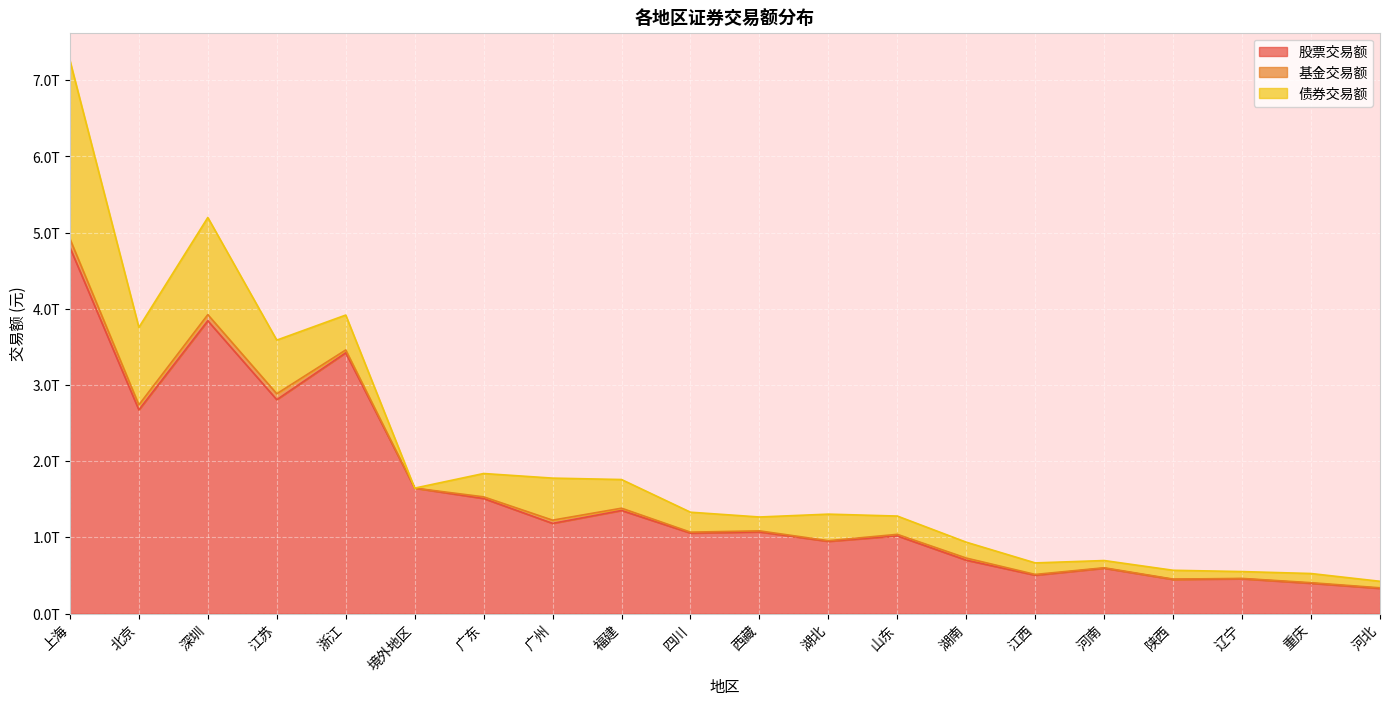

Reading right to left, extract all data points from this chart.

股票交易额: 河北=331014887541.4	重庆=398008815577.2	辽宁=457037968664.5	陕西=448156952246.6	河南=595620555505.8	江西=503859425423.8	湖南=700823945861.0	山东=1019664189739.9	湖北=948190637986.7	西藏=1071947670684.5	四川=1056553214086.0	福建=1353249844408.7	广州=1183975288770.4	广东=1510323761085.4	境外地区=1646868298240.6	浙江=3423199939208.6	江苏=2807896071595.5	深圳=3843354748749.6	北京=2673593012386.6	上海=4805551843694.9
基金交易额: 河北=7466113861.6	重庆=7483204543.3	辽宁=4408626683.4	陕西=4338233388.1	河南=5800688801.8	江西=9966103222.1	湖南=27862277839.1	山东=20250446375.0	湖北=8638340306.2	西藏=13857117343.2	四川=12472527743.7	福建=30053352089.4	广州=42382621435.2	广东=21904713894.9	境外地区=0.0	浙江=37192747502.9	江苏=77850895233.3	深圳=80831816455.2	北京=65640639519.6	上海=114455921104.8
债券交易额: 河北=85217076832.6	重庆=120355196717.2	辽宁=89860685791.6	陕西=115901162671.8	河南=94862257583.5	江西=151281891962.1	湖南=208405848698.9	山东=240119972403.0	湖北=348403559889.0	西藏=182006149081.5	四川=261678173008.3	福建=376277469254.0	广州=551759056880.4	广东=306525926127.9	境外地区=0.0	浙江=458053960862.7	江苏=703915490494.6	深圳=1274881416794.3	北京=1017552706689.1	上海=2341014321095.6